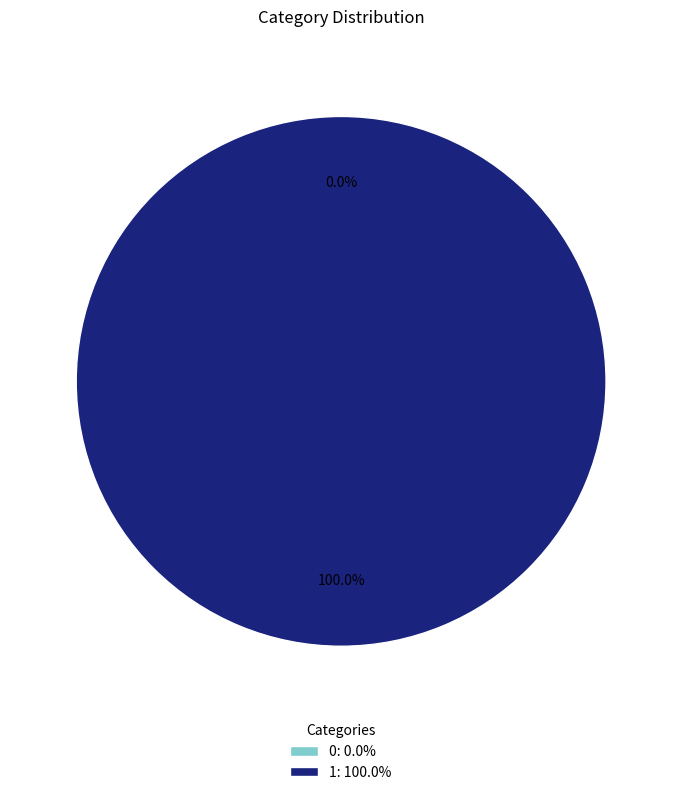

To the nearest percent, what is the combined percentage of 0 and 1?

100%